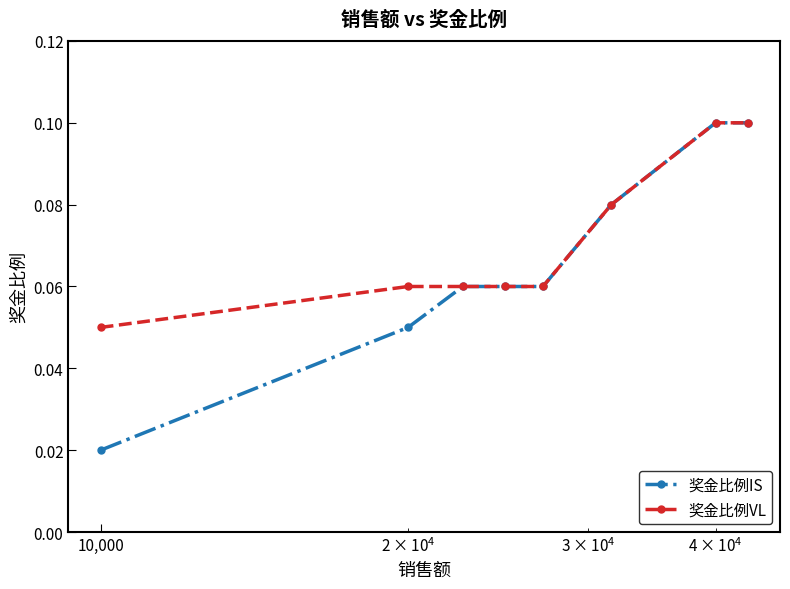

True or false: 奖金比例IS has more than 2 points higher than both neighbors.

False